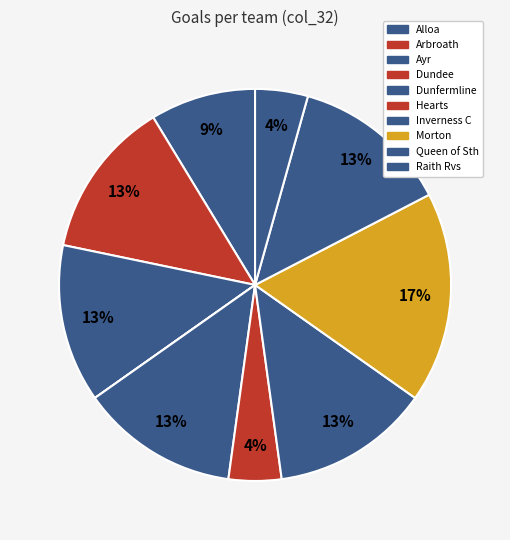

How many slices are in this pie chart?

10